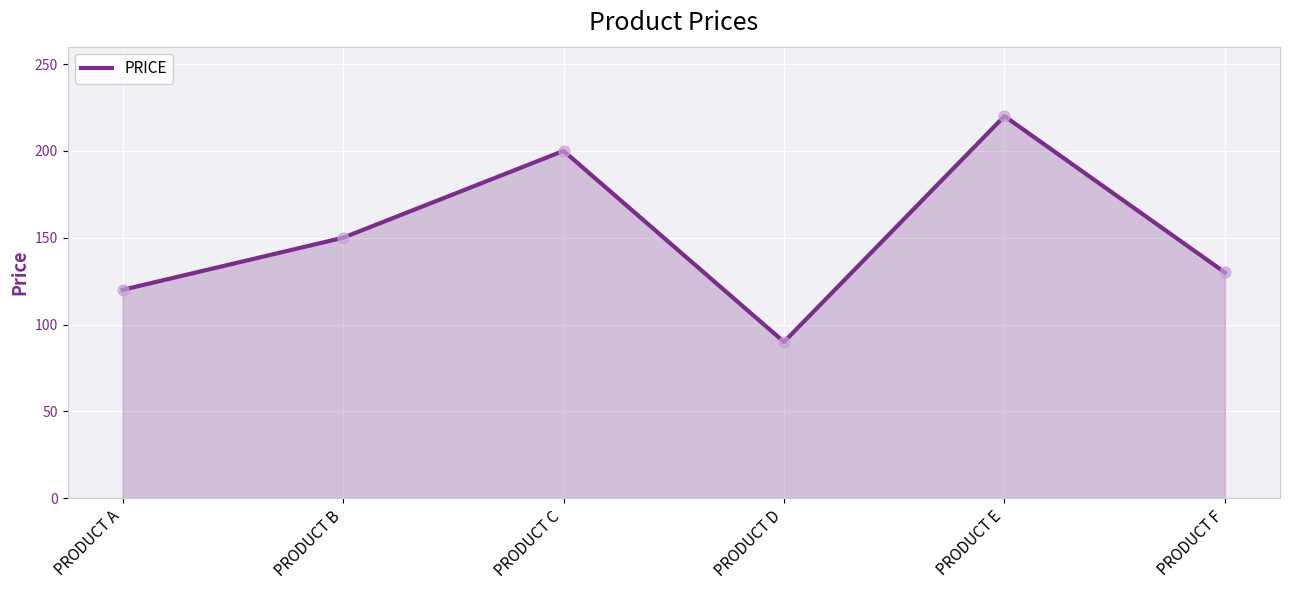

What is the change in value from PRODUCT A to PRODUCT B?

+30